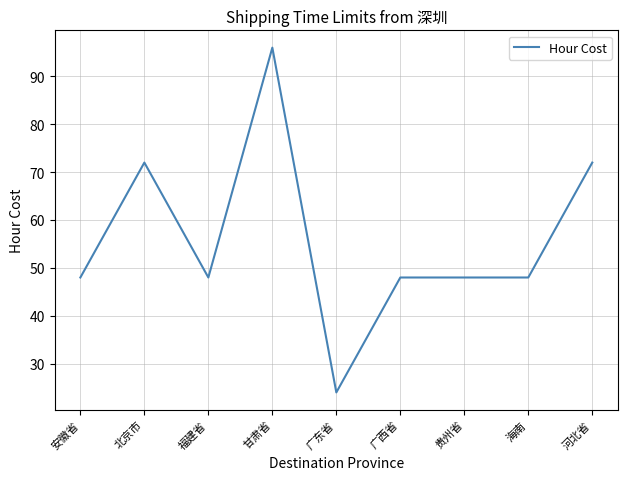

Which category has the highest value across all series?

甘肃省